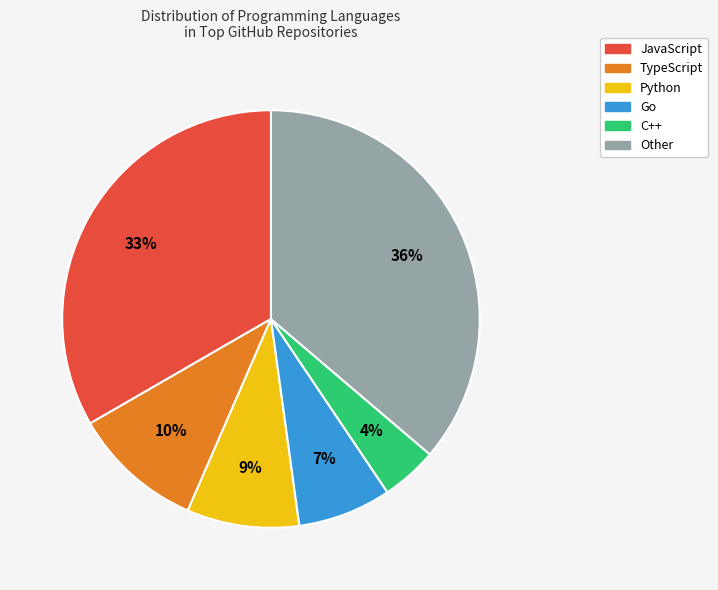

The Go slice represents 14% of the pie. True or false?

False